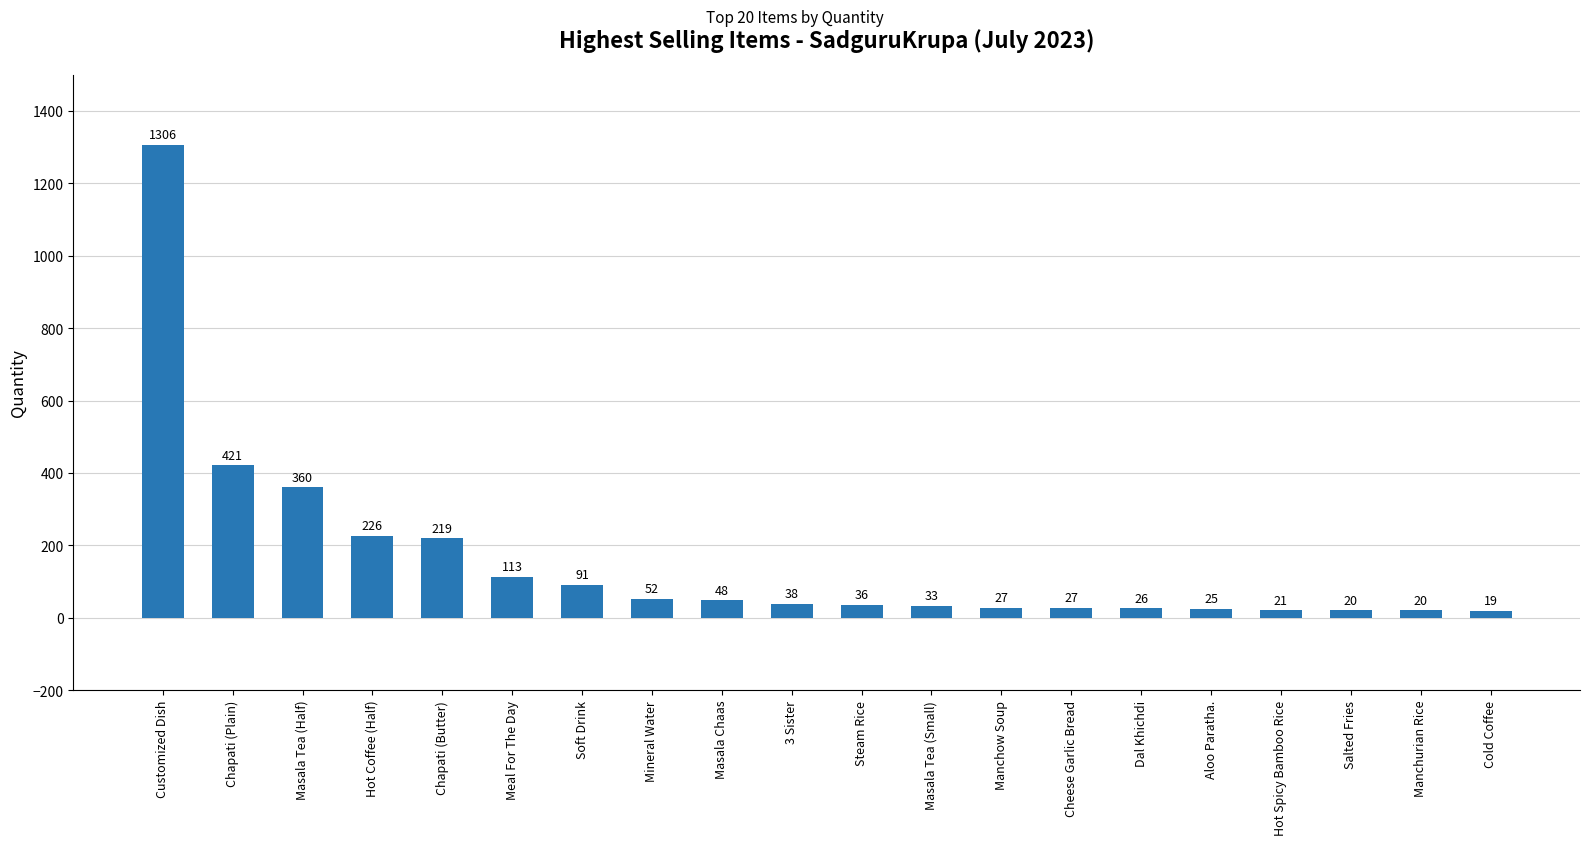

Which has a higher value, 3 Sister or Customized Dish?

Customized Dish